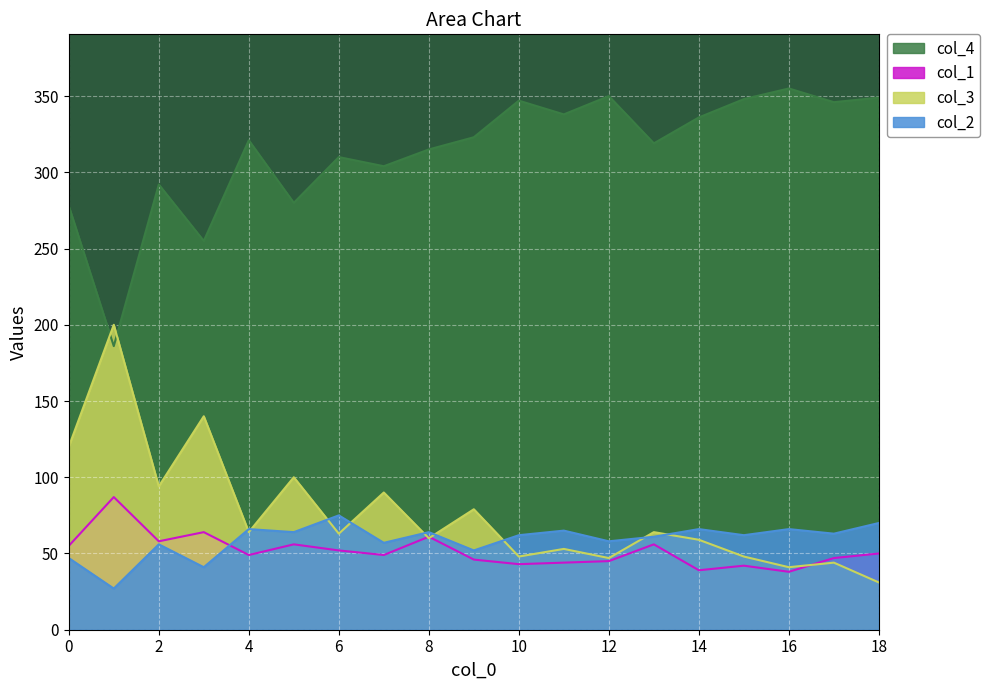

After their last crossing, which series has the higher values: col_3 or col_4?

col_4